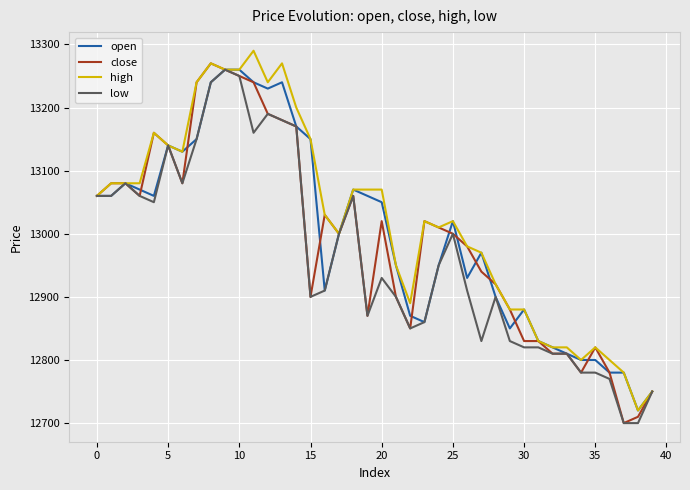

What is the highest value of the open series?

13260